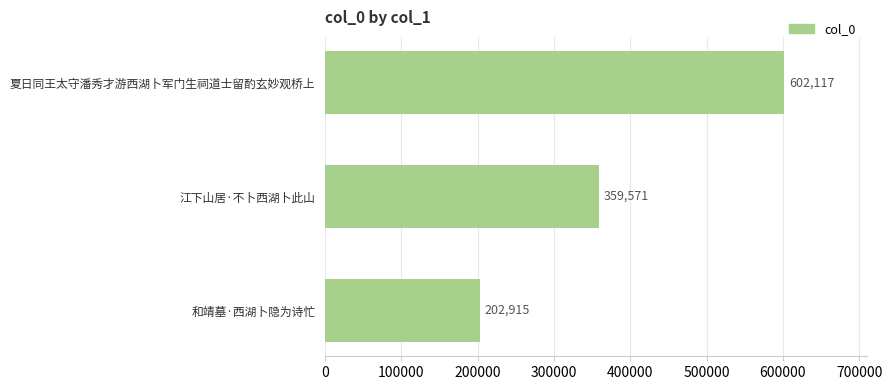

Where is the data nearest to the value 402516?

江下山居·不卜西湖卜此山